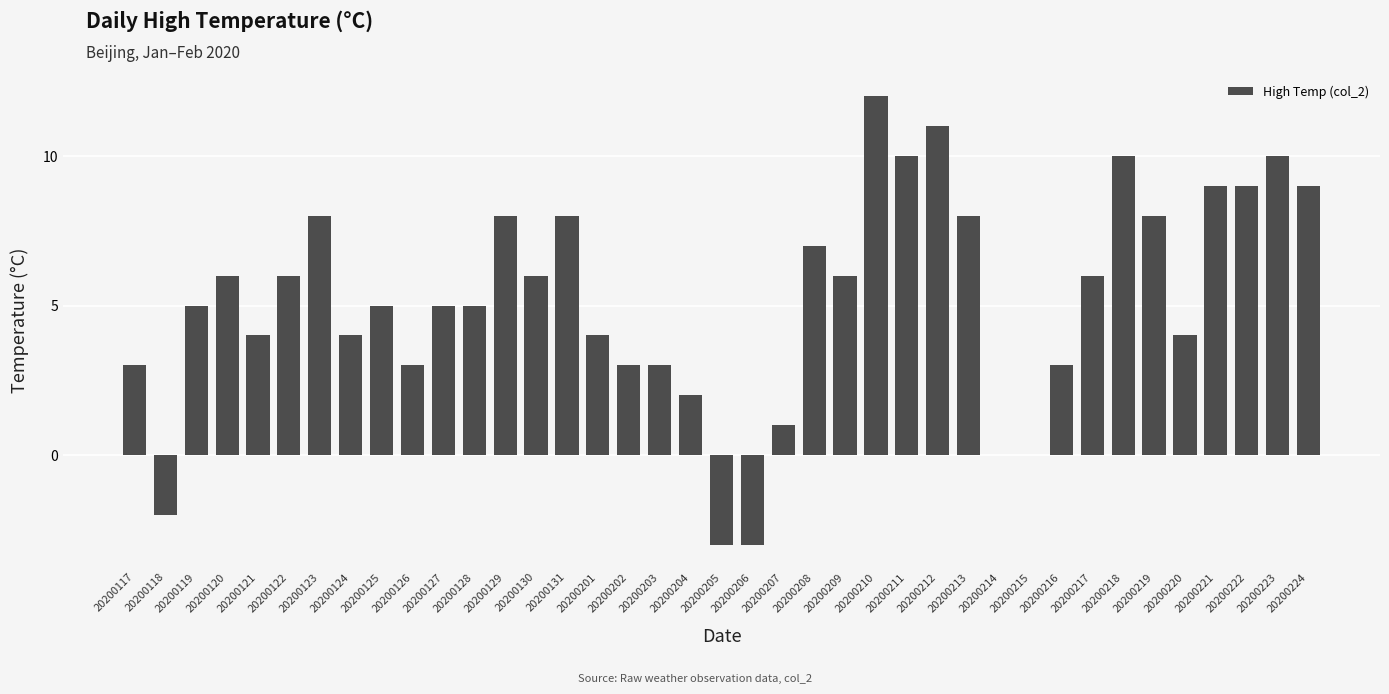

Which category has the highest value across all series?

20200210